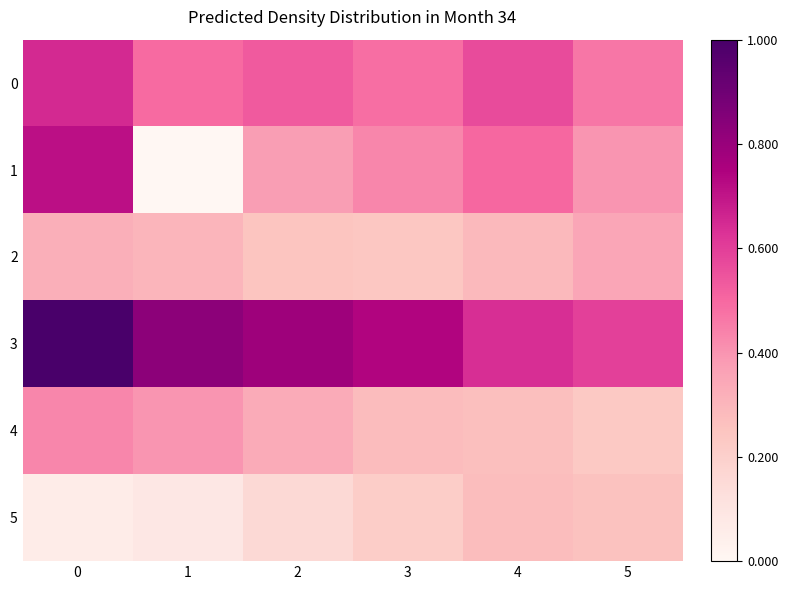

Reading right to left, transcribe all the data shown in this chart.

0: 5=0.5	4=0.6	3=0.5	2=0.5	1=0.5	0=0.7
1: 5=0.4	4=0.5	3=0.4	2=0.4	1=0.0	0=0.7
2: 5=0.3	4=0.3	3=0.2	2=0.2	1=0.3	0=0.3
3: 5=0.6	4=0.6	3=0.7	2=0.8	1=0.8	0=1.0
4: 5=0.2	4=0.3	3=0.3	2=0.3	1=0.4	0=0.4
5: 5=0.3	4=0.3	3=0.2	2=0.2	1=0.1	0=0.1